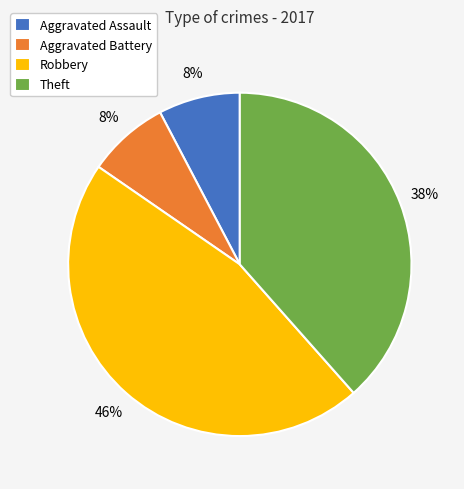

To the nearest percent, what is the combined percentage of Aggravated Battery and Theft?

46%